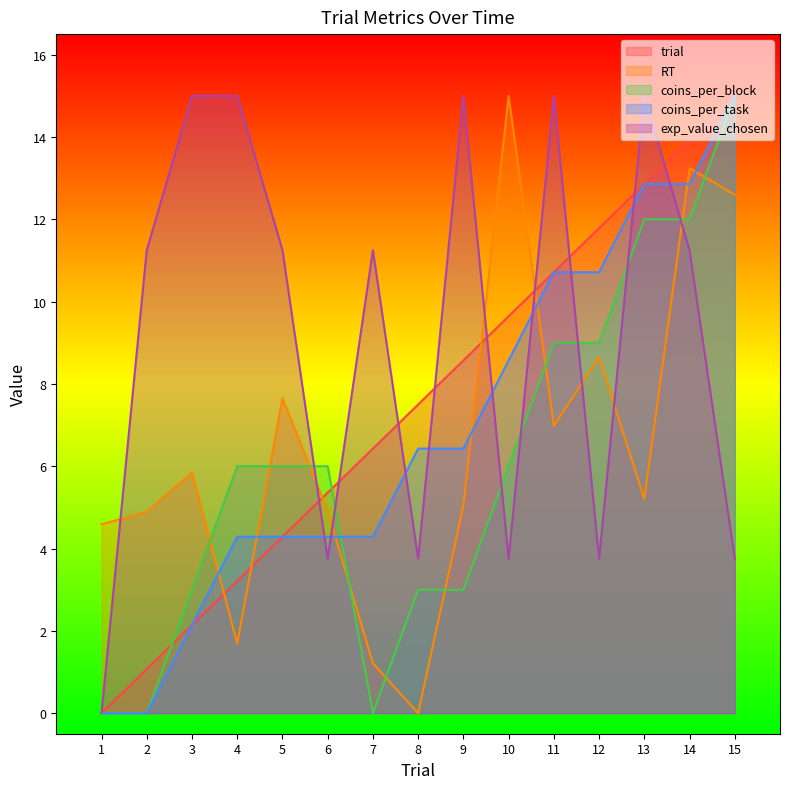

Which series changed the most between 6 and 7?

exp_value_chosen